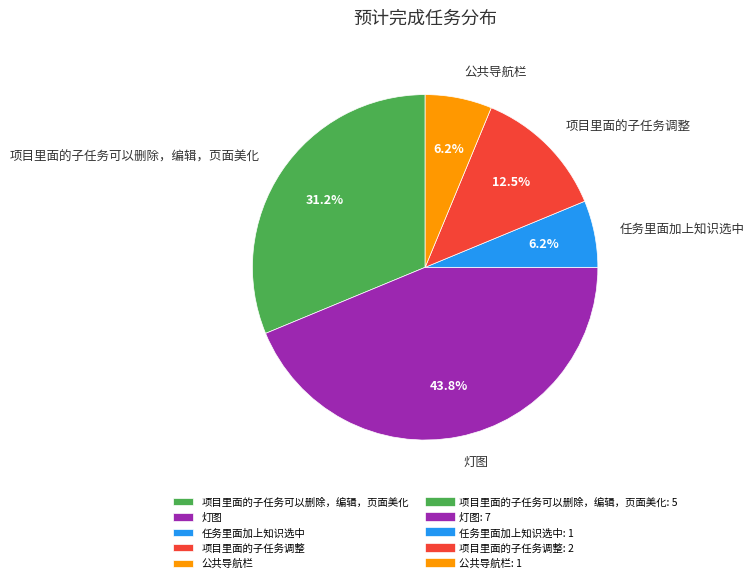

Which slice is the largest?

灯图